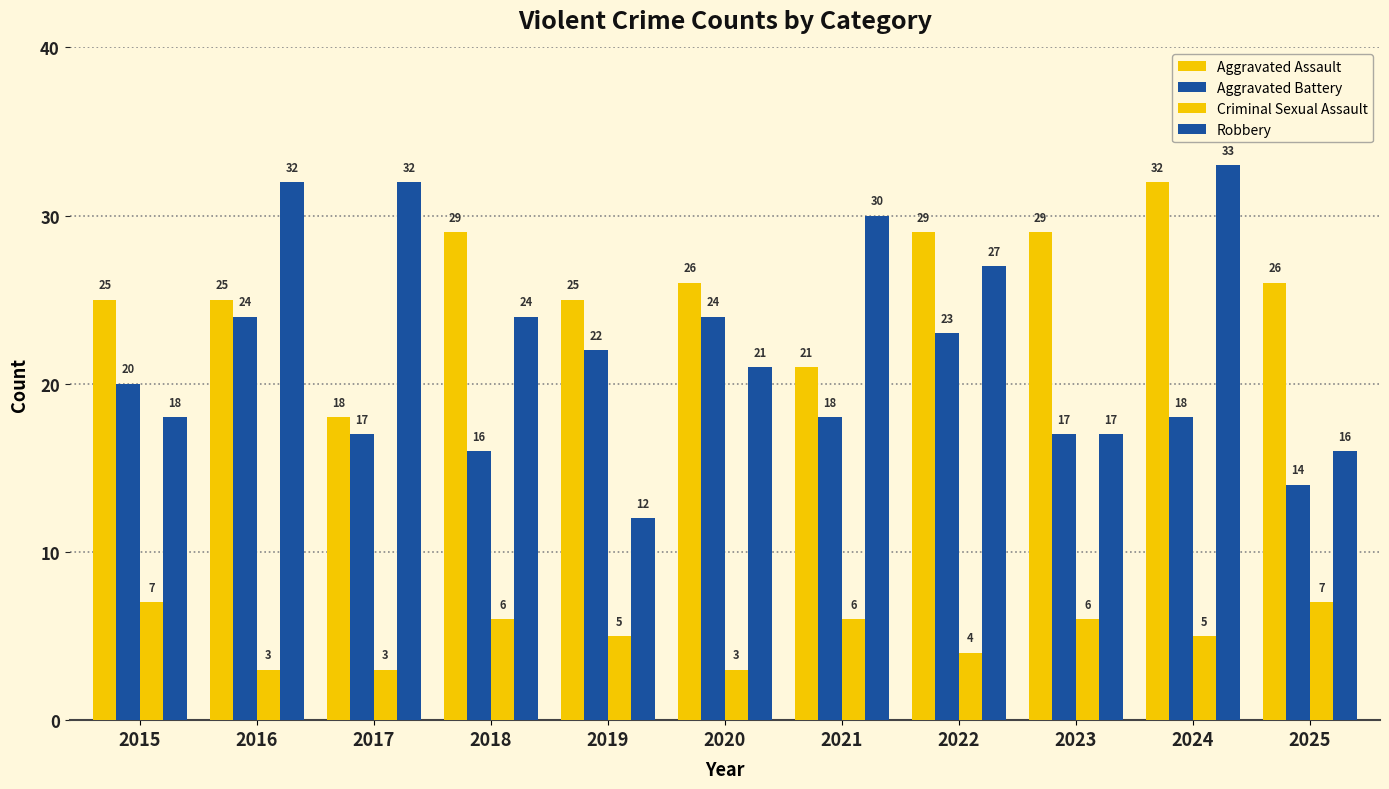

Reading left to right, extract all data points from this chart.

Aggravated Assault: 2015=25	2016=25	2017=18	2018=29	2019=25	2020=26	2021=21	2022=29	2023=29	2024=32	2025=26
Aggravated Battery: 2015=20	2016=24	2017=17	2018=16	2019=22	2020=24	2021=18	2022=23	2023=17	2024=18	2025=14
Criminal Sexual Assault: 2015=7	2016=3	2017=3	2018=6	2019=5	2020=3	2021=6	2022=4	2023=6	2024=5	2025=7
Robbery: 2015=18	2016=32	2017=32	2018=24	2019=12	2020=21	2021=30	2022=27	2023=17	2024=33	2025=16